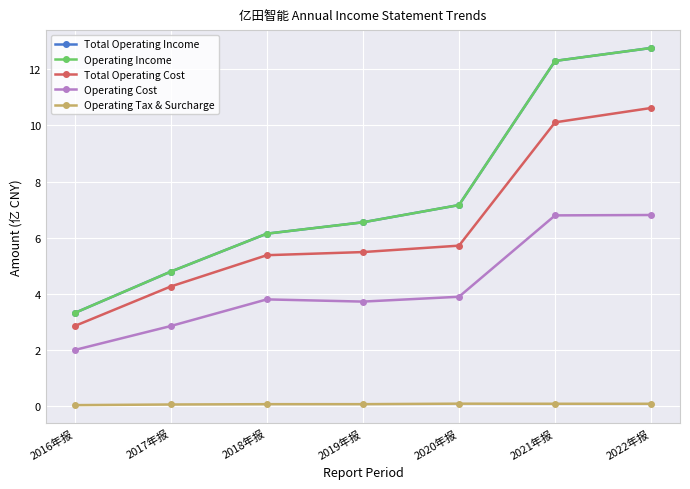

At 2019年报, list the series in order from smallest to largest.

Operating Tax & Surcharge, Operating Cost, Total Operating Cost, Total Operating Income, Operating Income